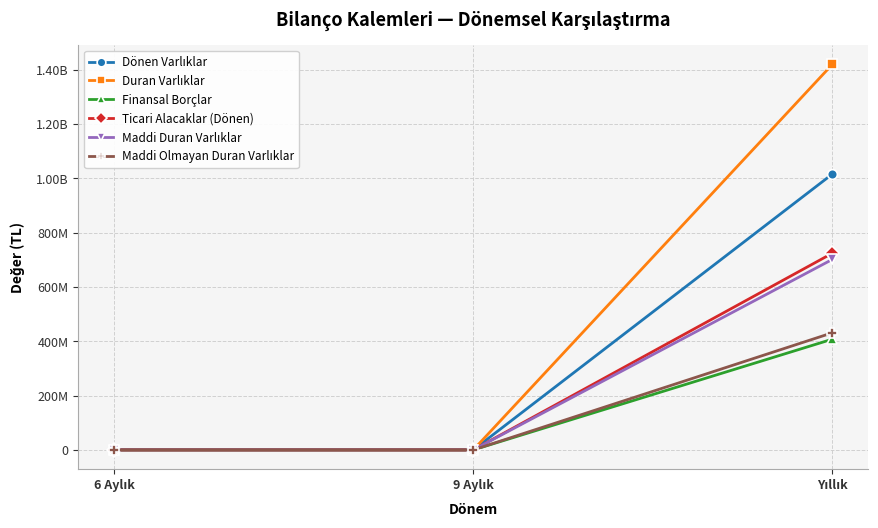

What is the sum of all Maddi Olmayan Duran Varlıklar values?

431178000